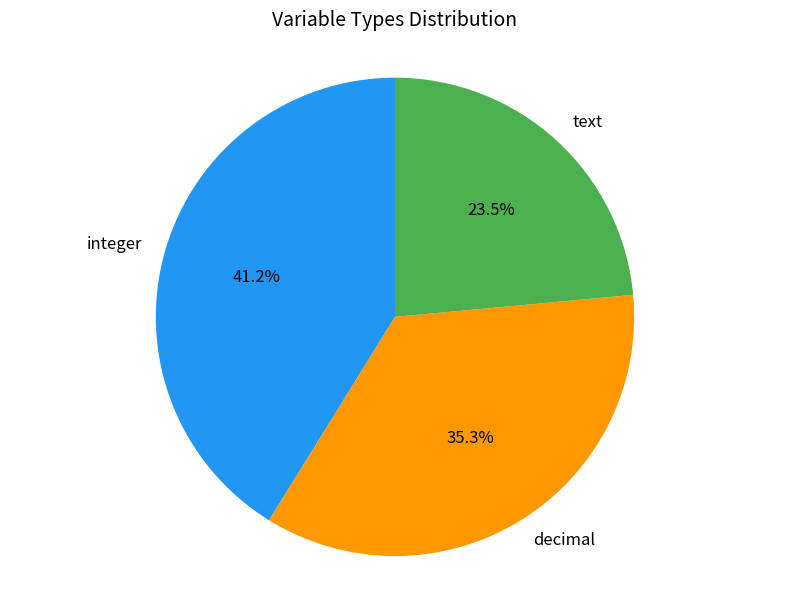

To the nearest percent, what is the difference between the text and integer slice percentages?

18%